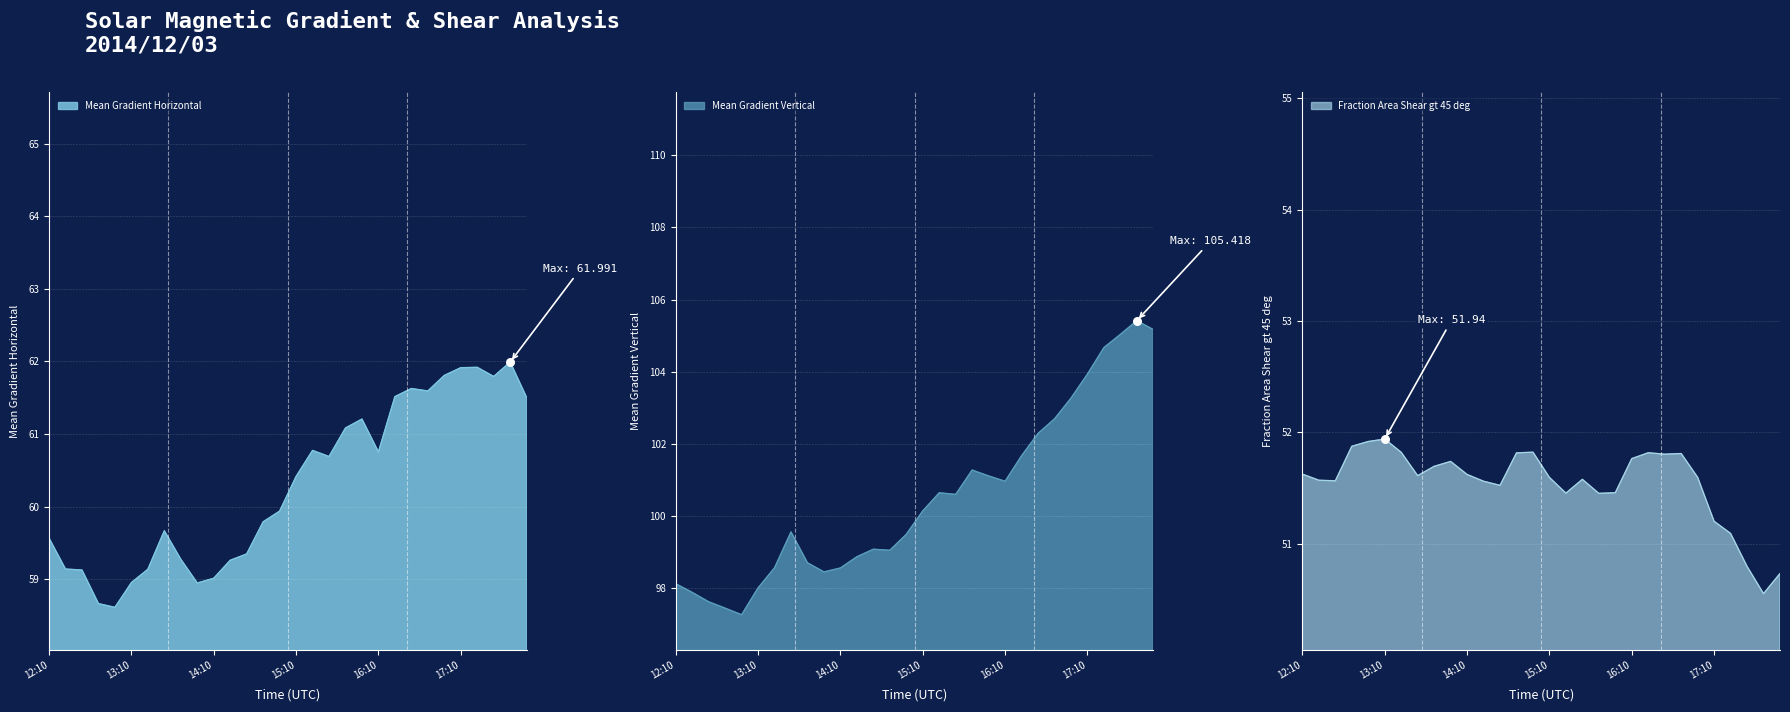

Which series contains the lowest Y value?

Fraction Area Shear gt 45 deg